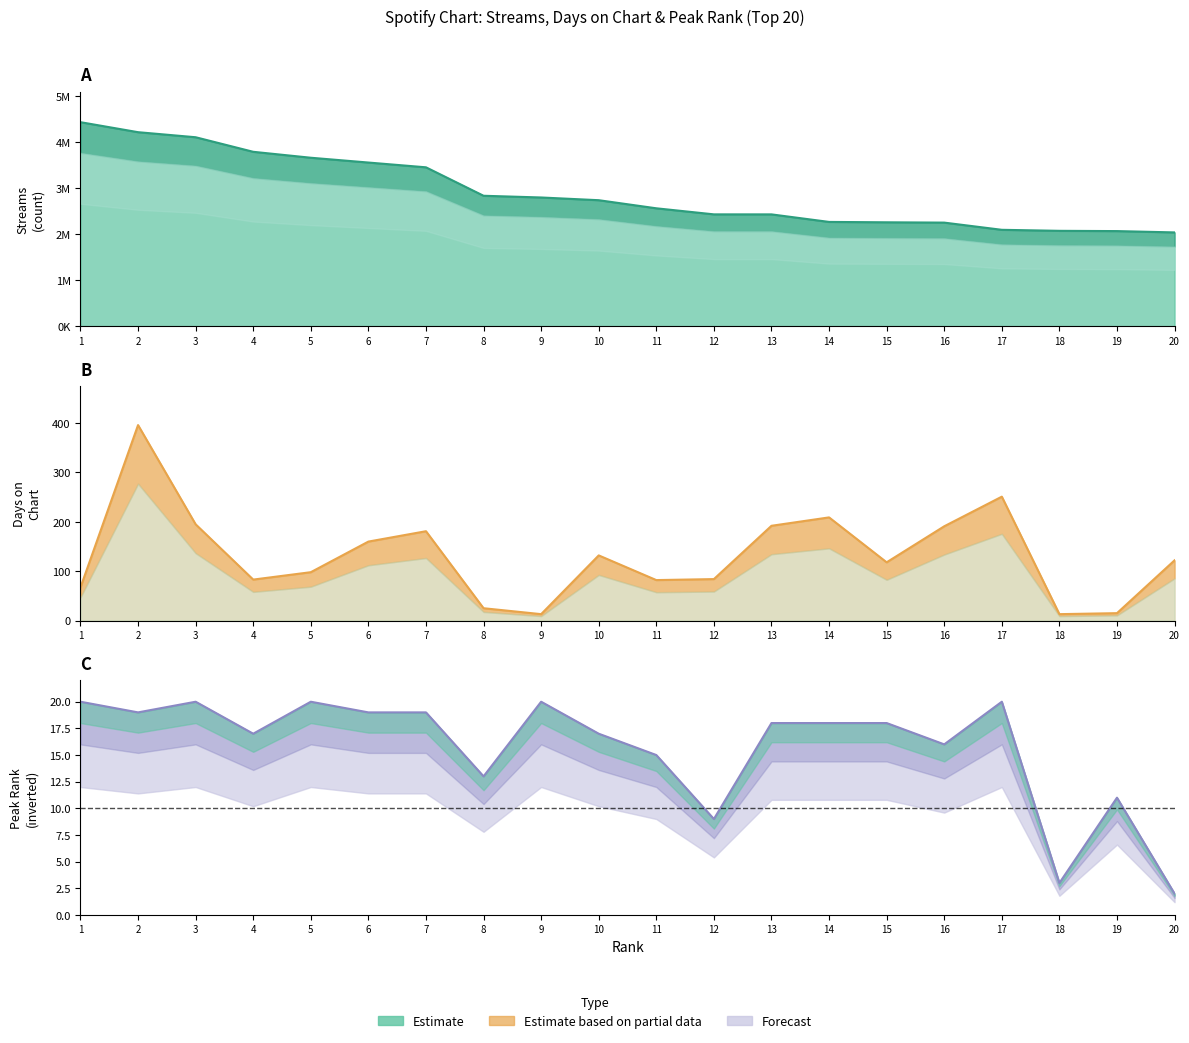

Count the number of categories in the chart.

20